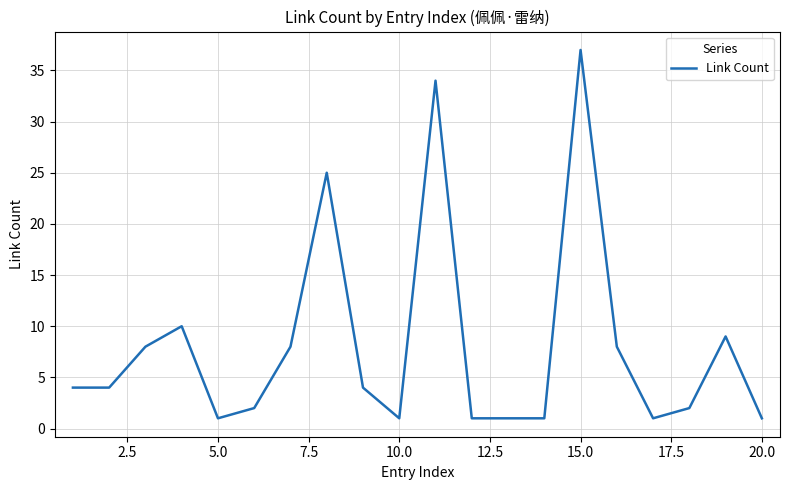

What is the difference between the maximum and minimum values?

36